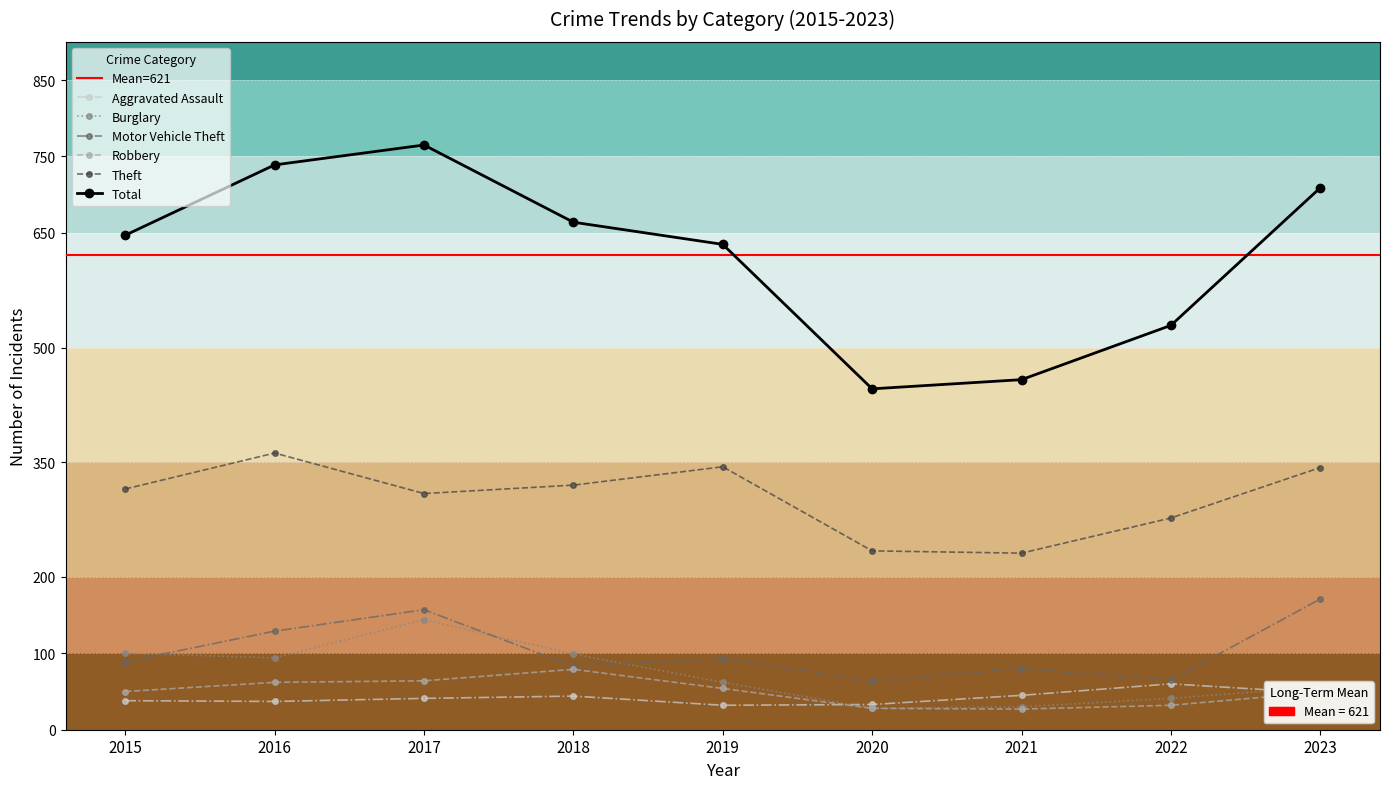

True or false: Theft and Robbery intersect in this chart.

False